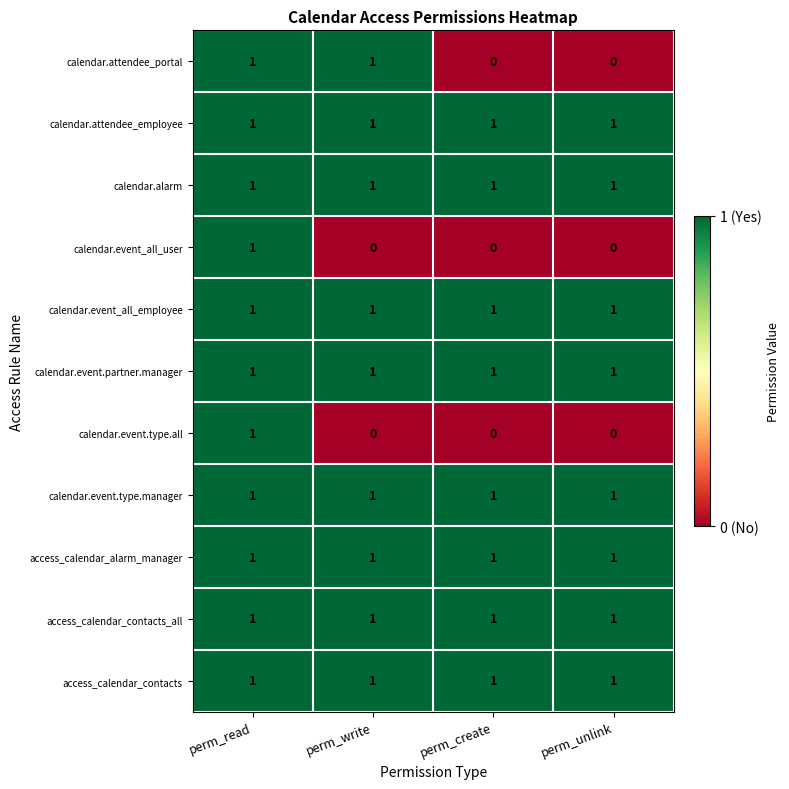

At how many categories does at least one series exceed 0?

4